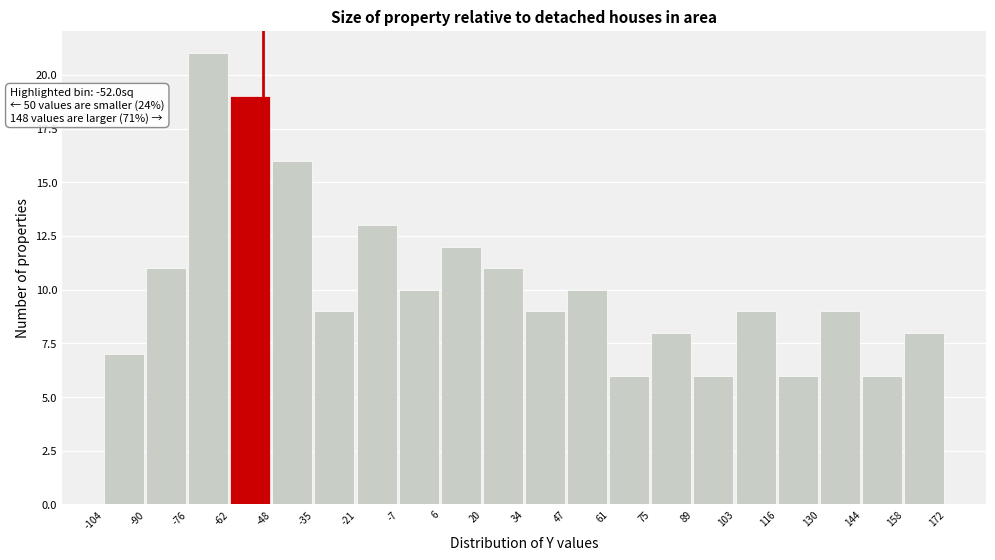

Which range on the x-axis has the tallest bar?

-76 to -62